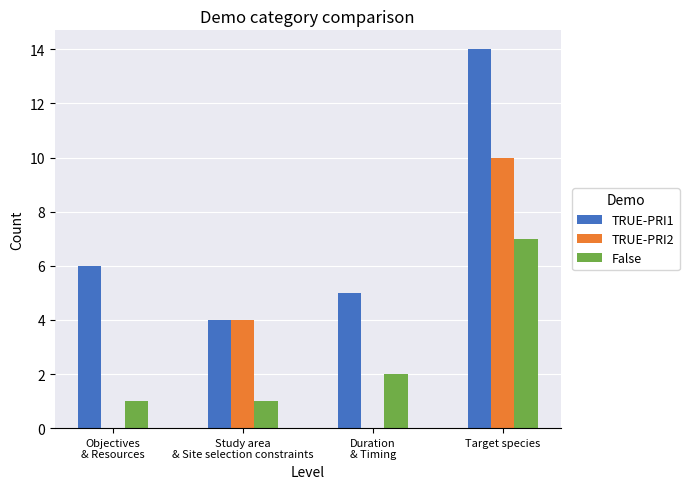

Is the value of False at Objectives
& Resources greater than the value of TRUE-PRI1 at Duration
& Timing?

No